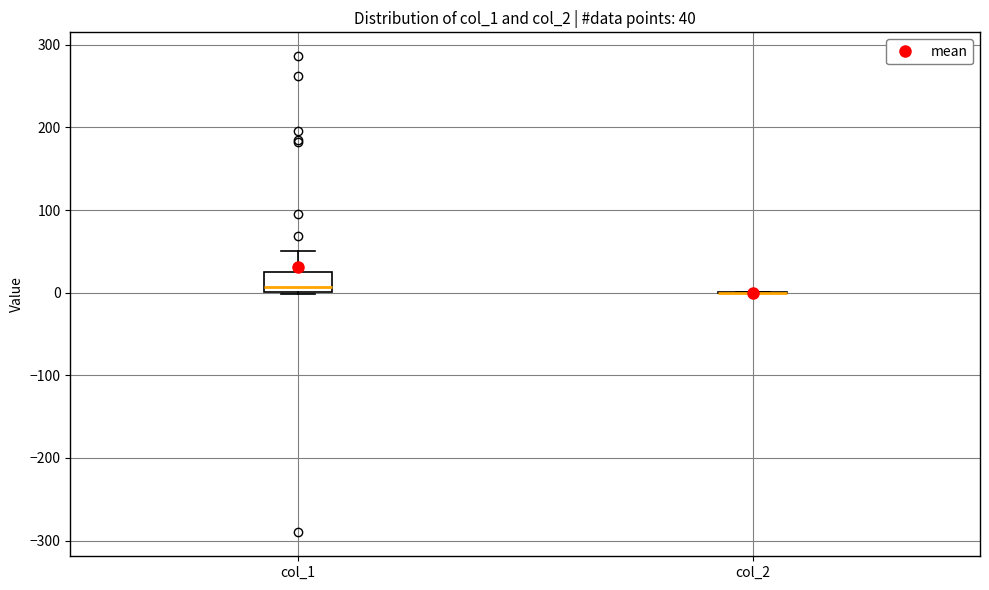

Comparing the boxes themselves (not the whiskers), which one is the tallest?

col_1